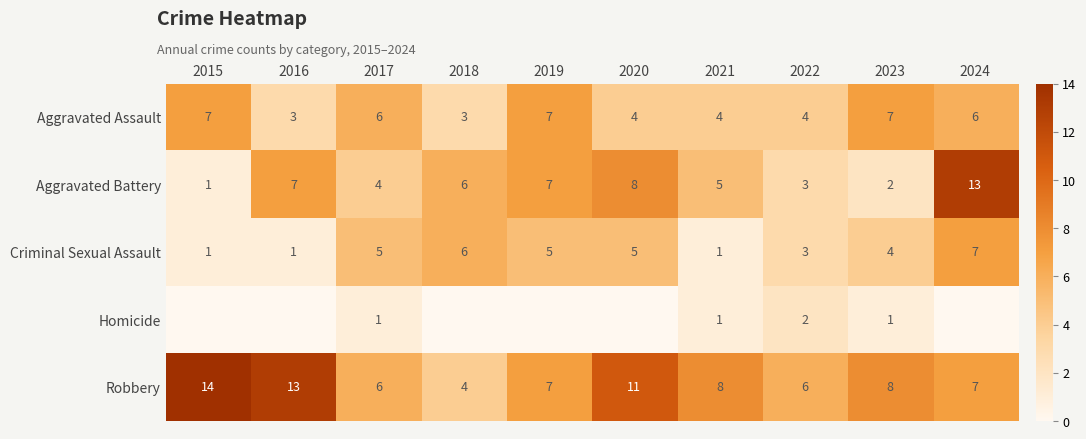

At 2022, list the series in order from largest to smallest.

Robbery, Aggravated Assault, Aggravated Battery, Criminal Sexual Assault, Homicide